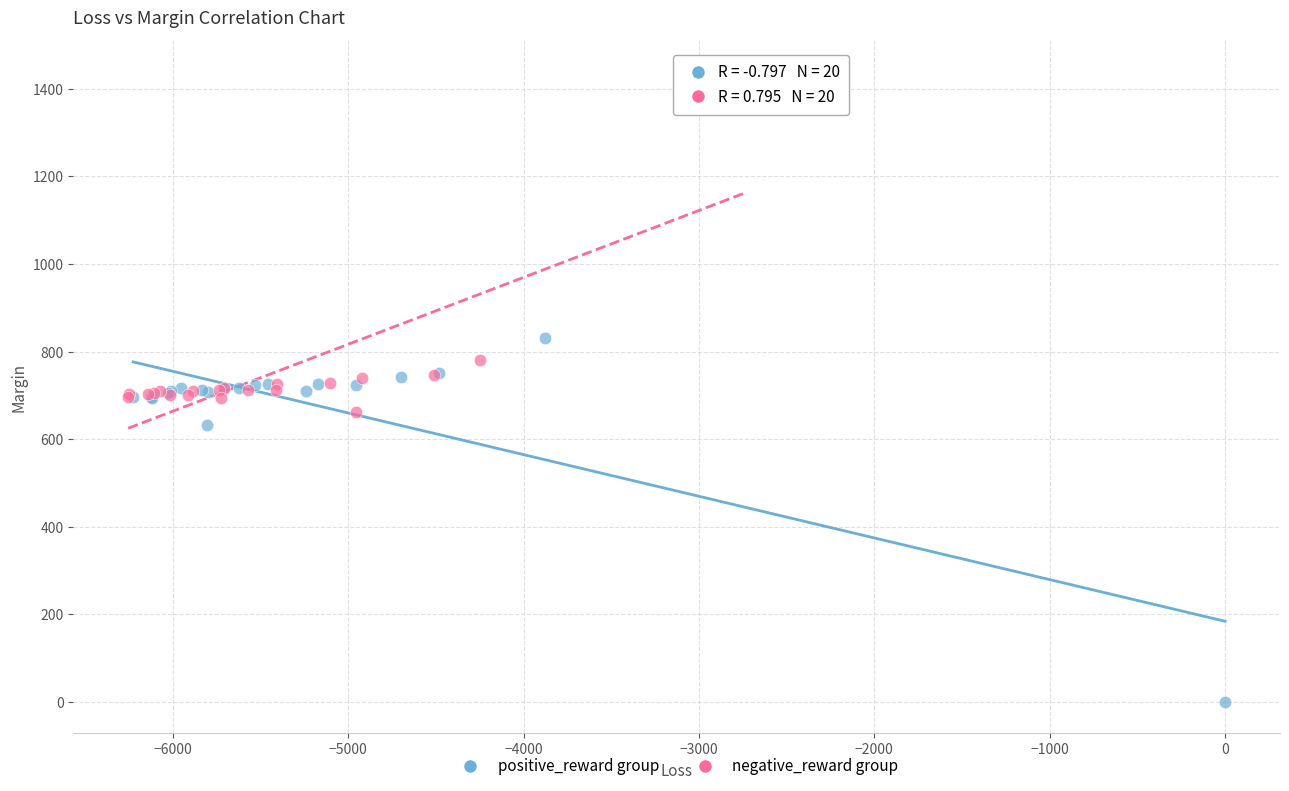

Which series contains the lowest Y value?

positive_reward group